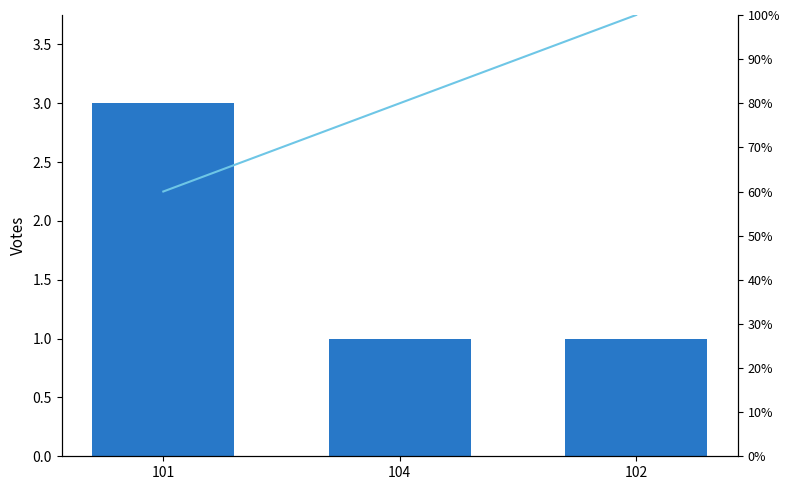

What is the minimum value for Cumulative %?

60